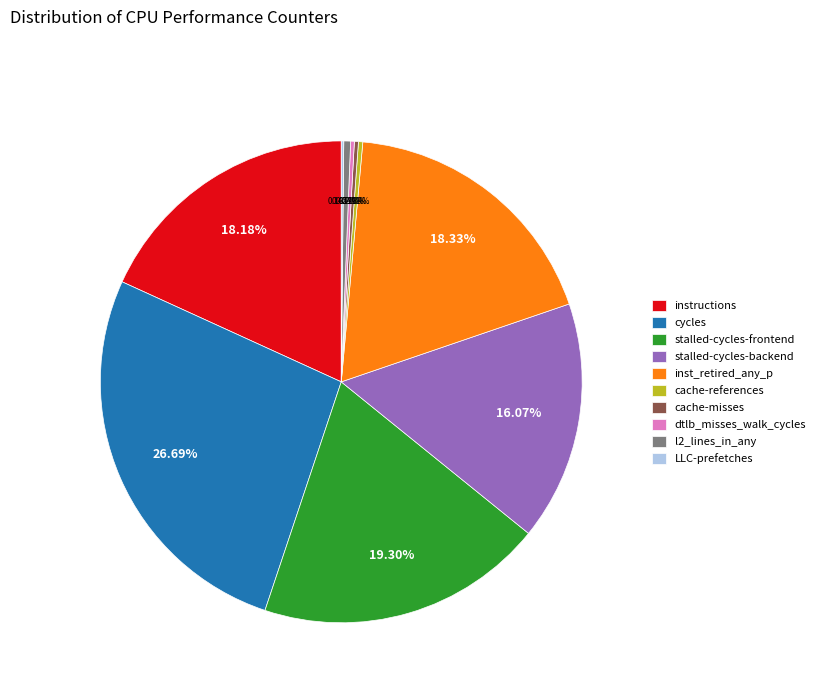

Which category has the biggest portion of the pie?

cycles